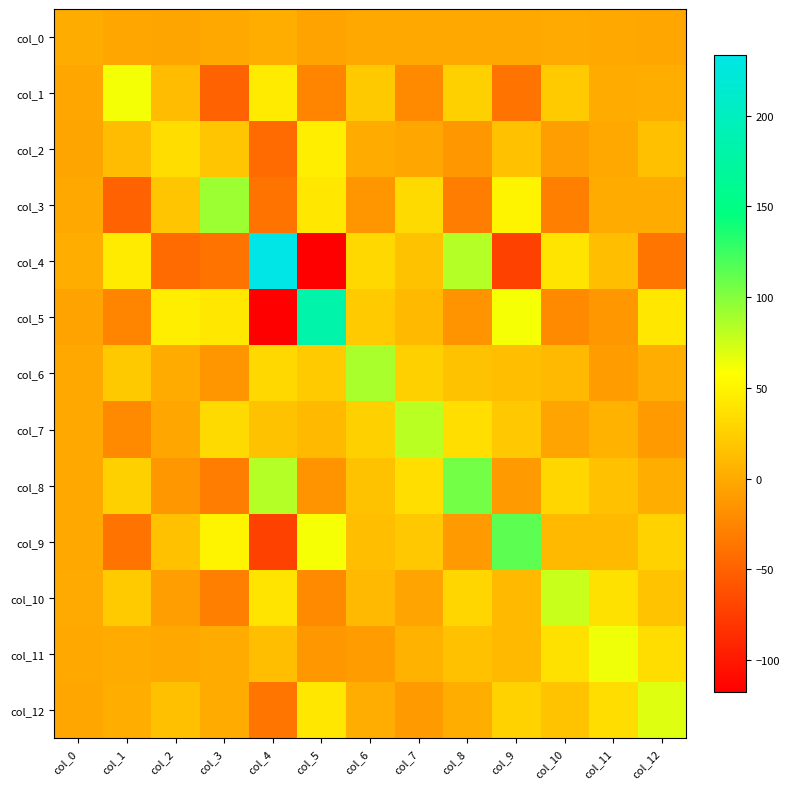

What is the spread (max minus min) of values at col_9?

185.3